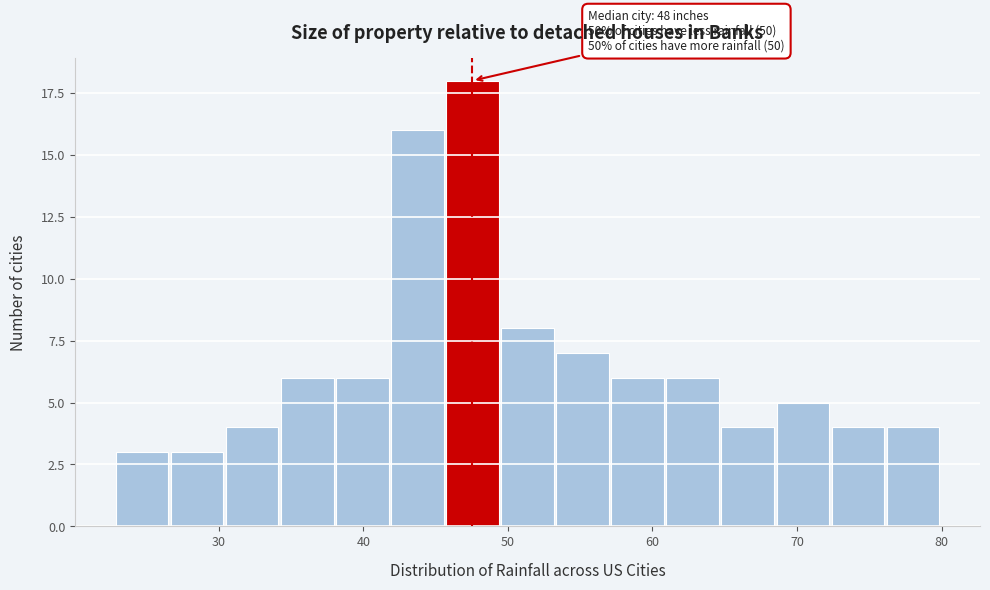

Read against the x-axis, roughly where is the centre of the tallest bar?

48